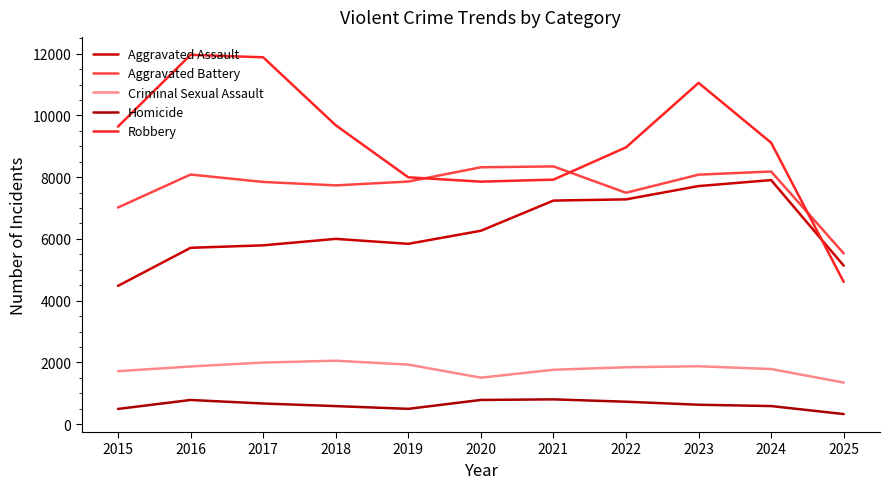

Reading right to left, extract all data points from this chart.

Aggravated Assault: 5134	7905	7712	7281	7242	6265	5841	6002	5793	5713	4480
Aggravated Battery: 5532	8183	8081	7495	8348	8320	7858	7734	7845	8085	7018
Criminal Sexual Assault: 1350	1788	1878	1846	1764	1508	1932	2057	1998	1871	1718
Homicide: 330	589	632	730	806	787	499	588	672	786	496
Robbery: 4608	9115	11052	8964	7920	7855	7995	9681	11881	11960	9638